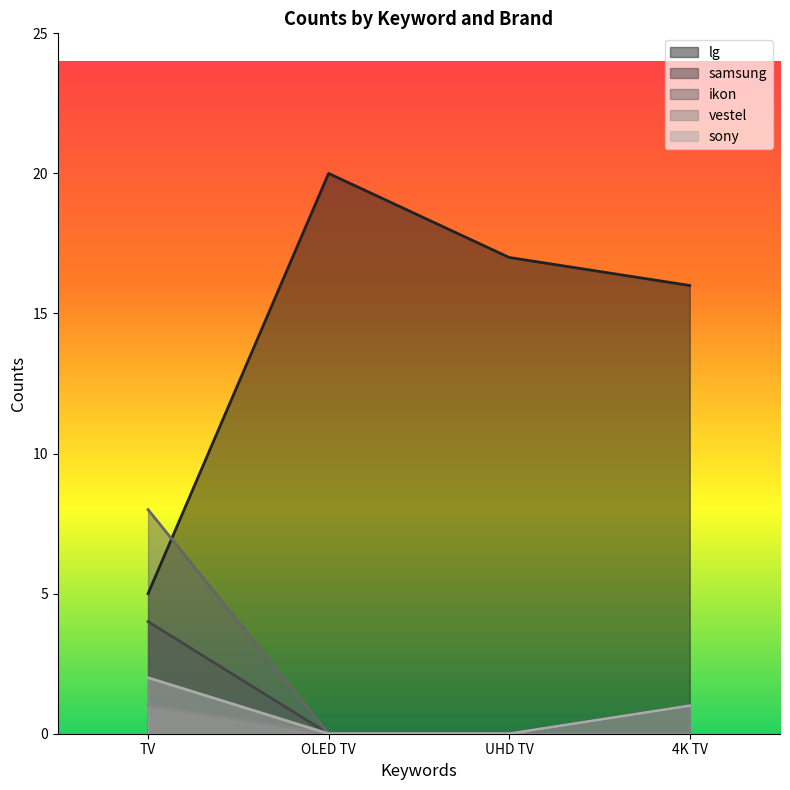

Which has a higher value, TV or 4K TV?

4K TV